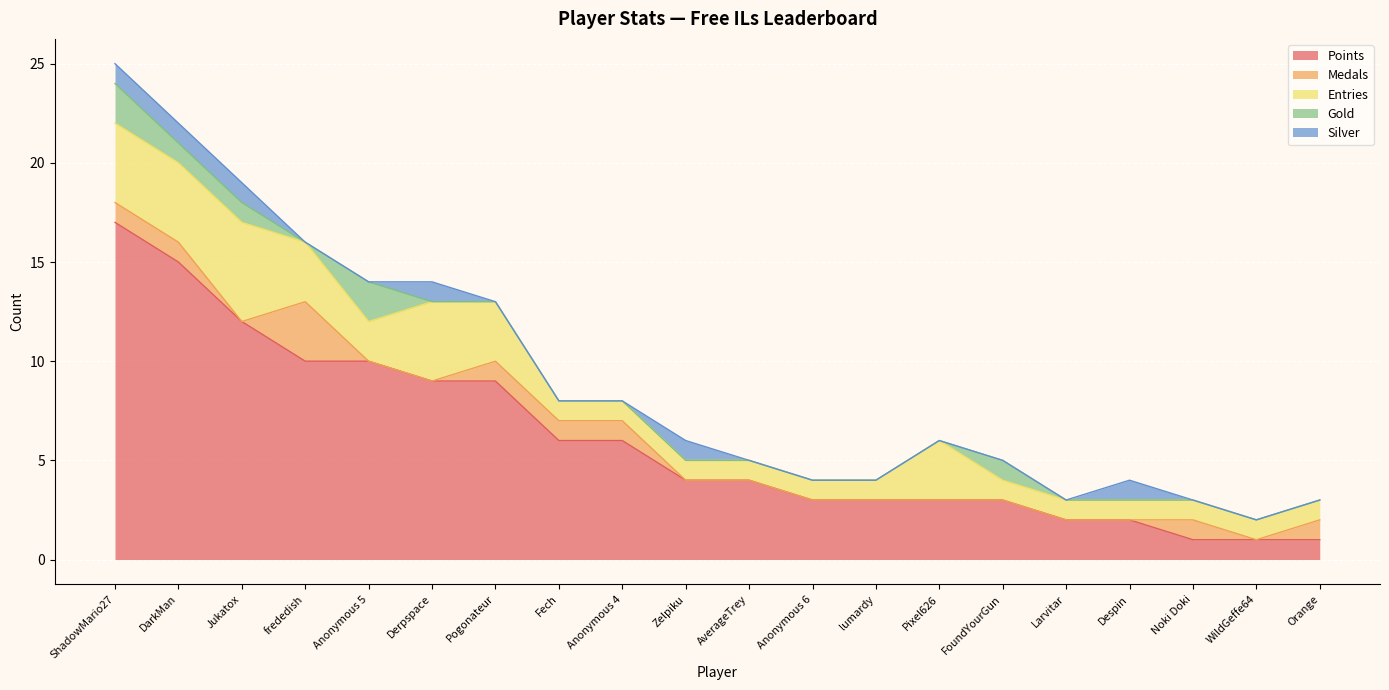

What is the highest value of the Points series?

17